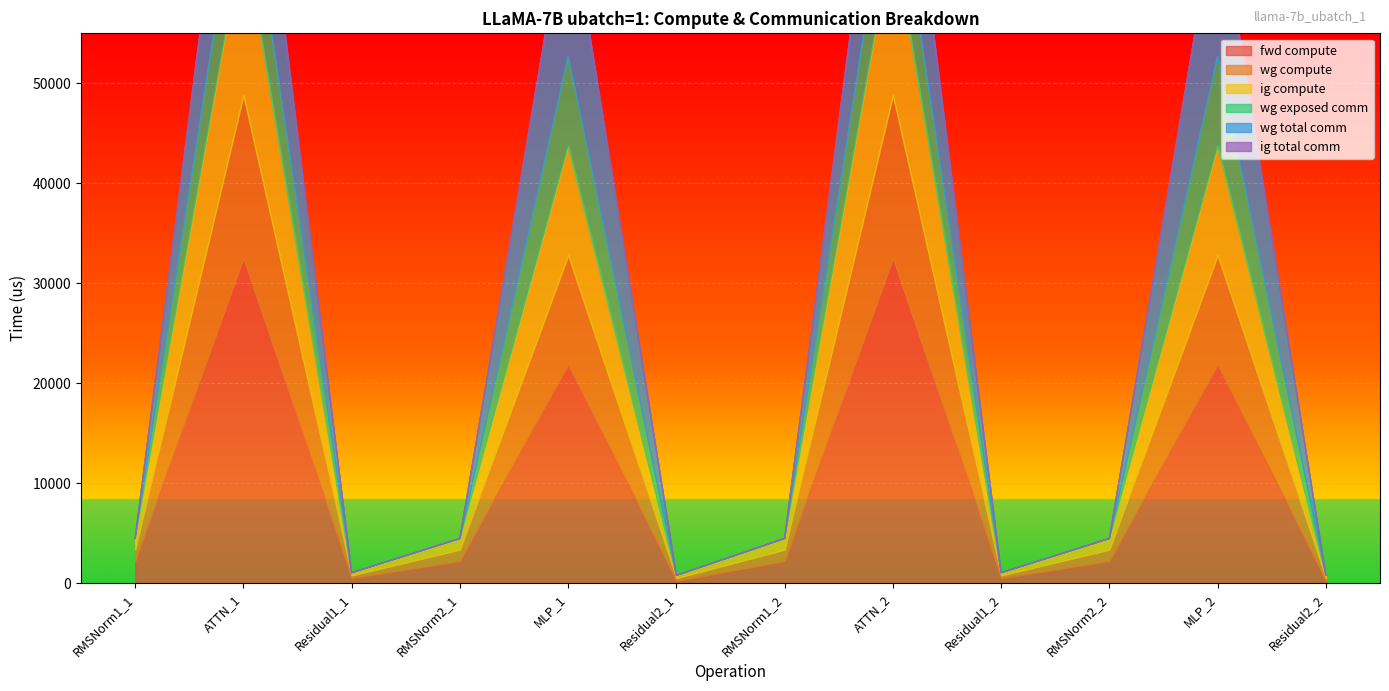

After their last crossing, which series has the higher values: wg total comm or wg compute?

wg compute